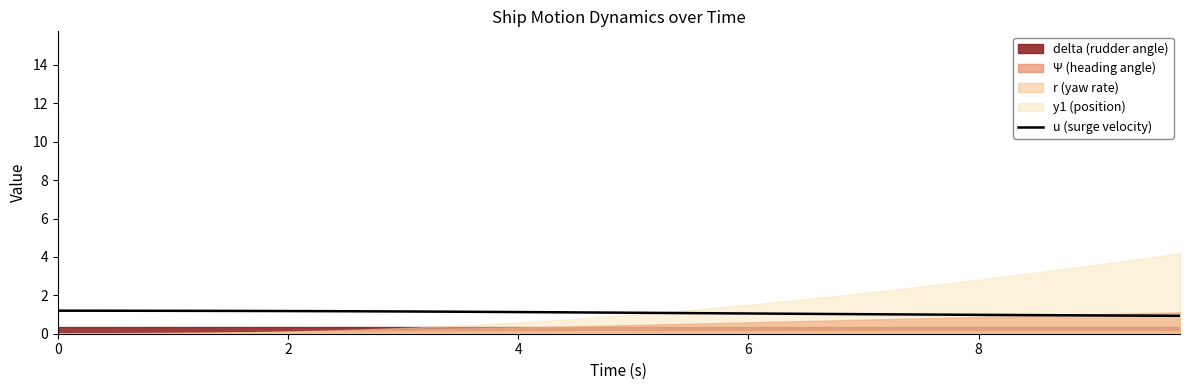

What is the lowest value of the u (surge velocity) series?

0.9